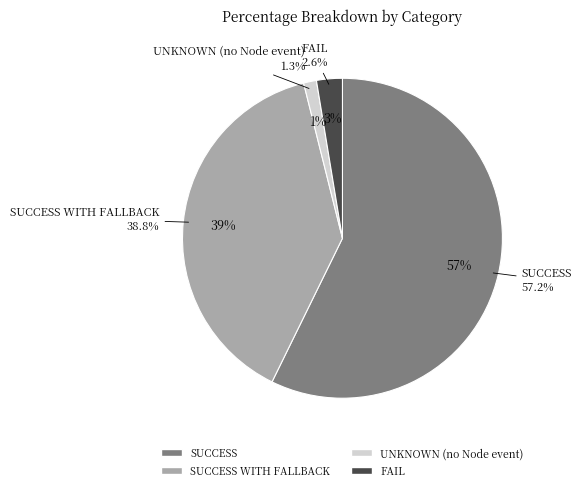

How many segments does this pie chart have?

4